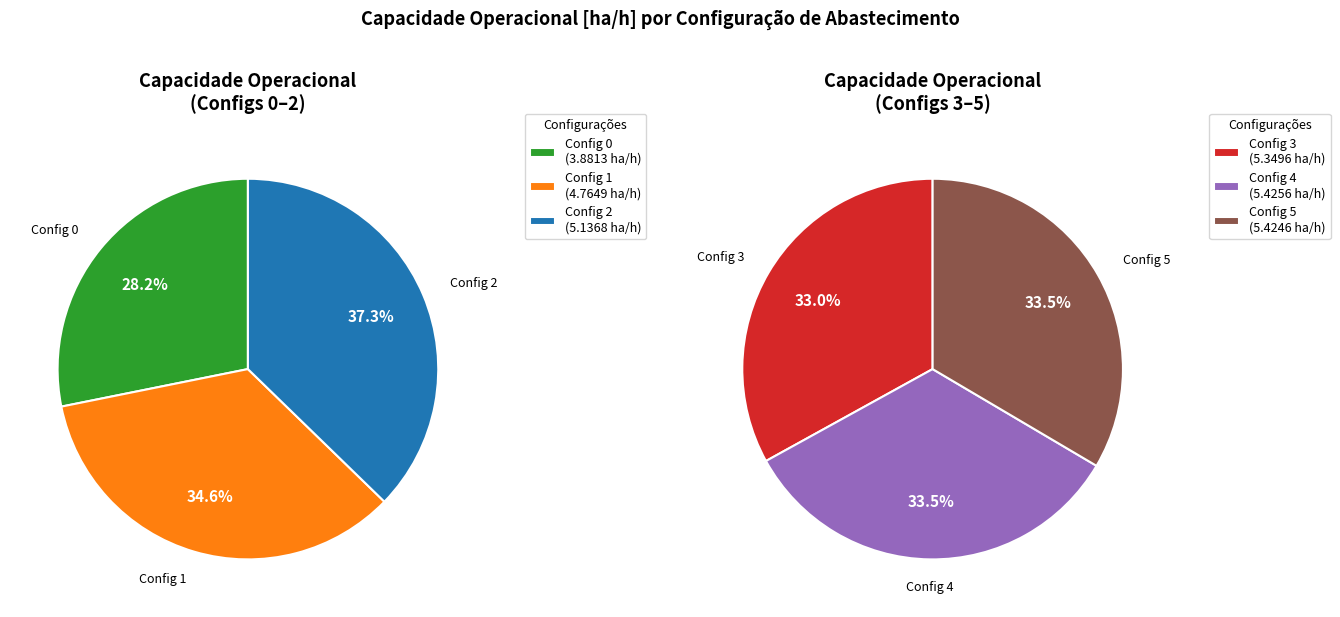

Is 5 the majority of the pie?

No